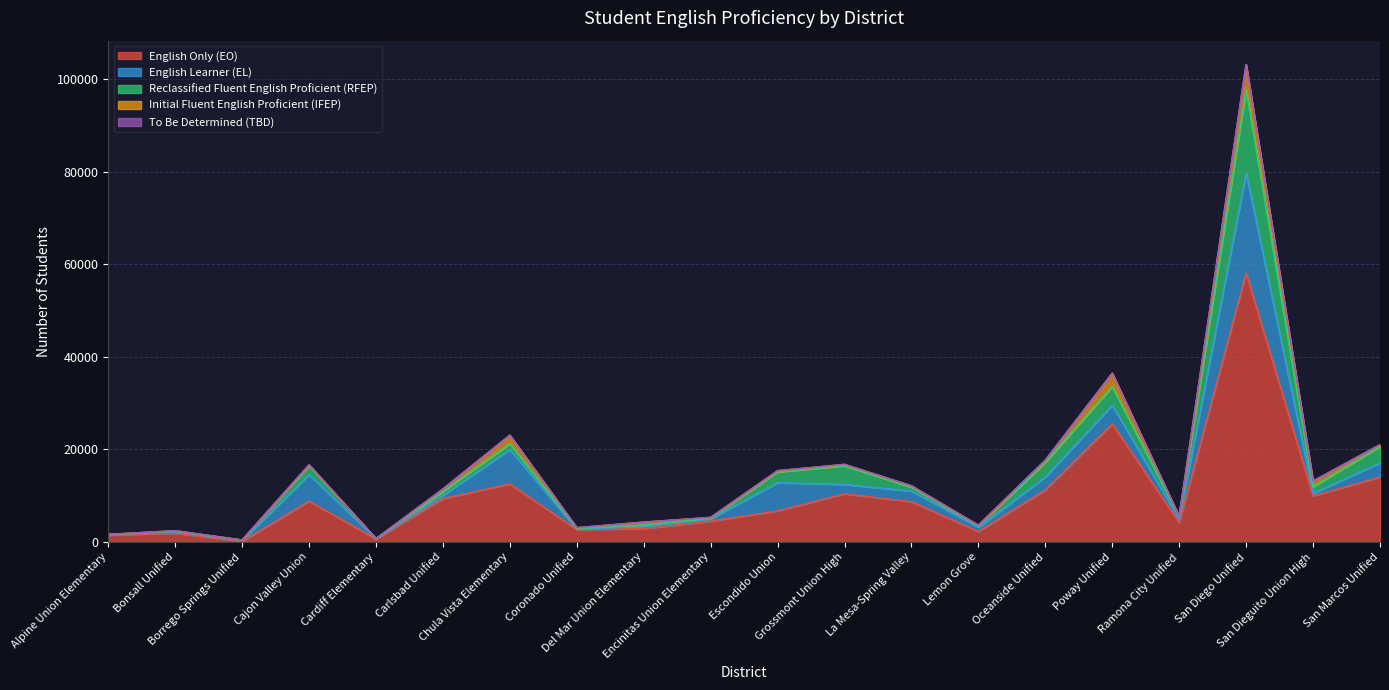

Where is the first local minimum for Initial Fluent English Proficient (IFEP)?

Borrego Springs Unified